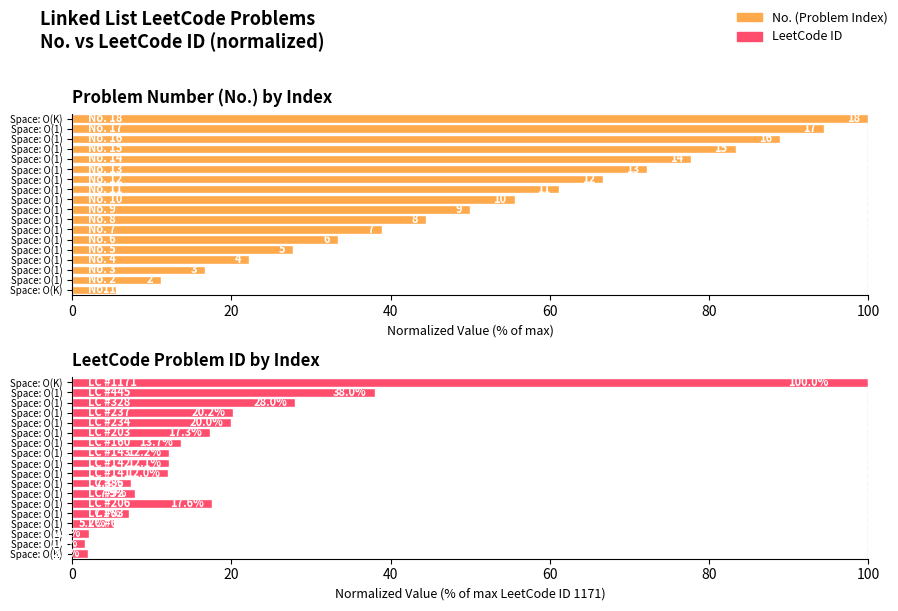

What is the difference between the second highest and second lowest values in the No. series?

83.3